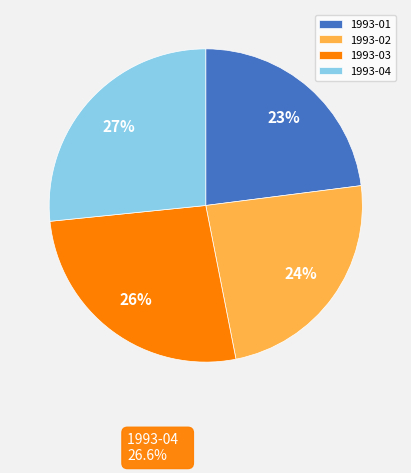

Combined, do 1993-03 and 1993-04 account for over 50%?

Yes